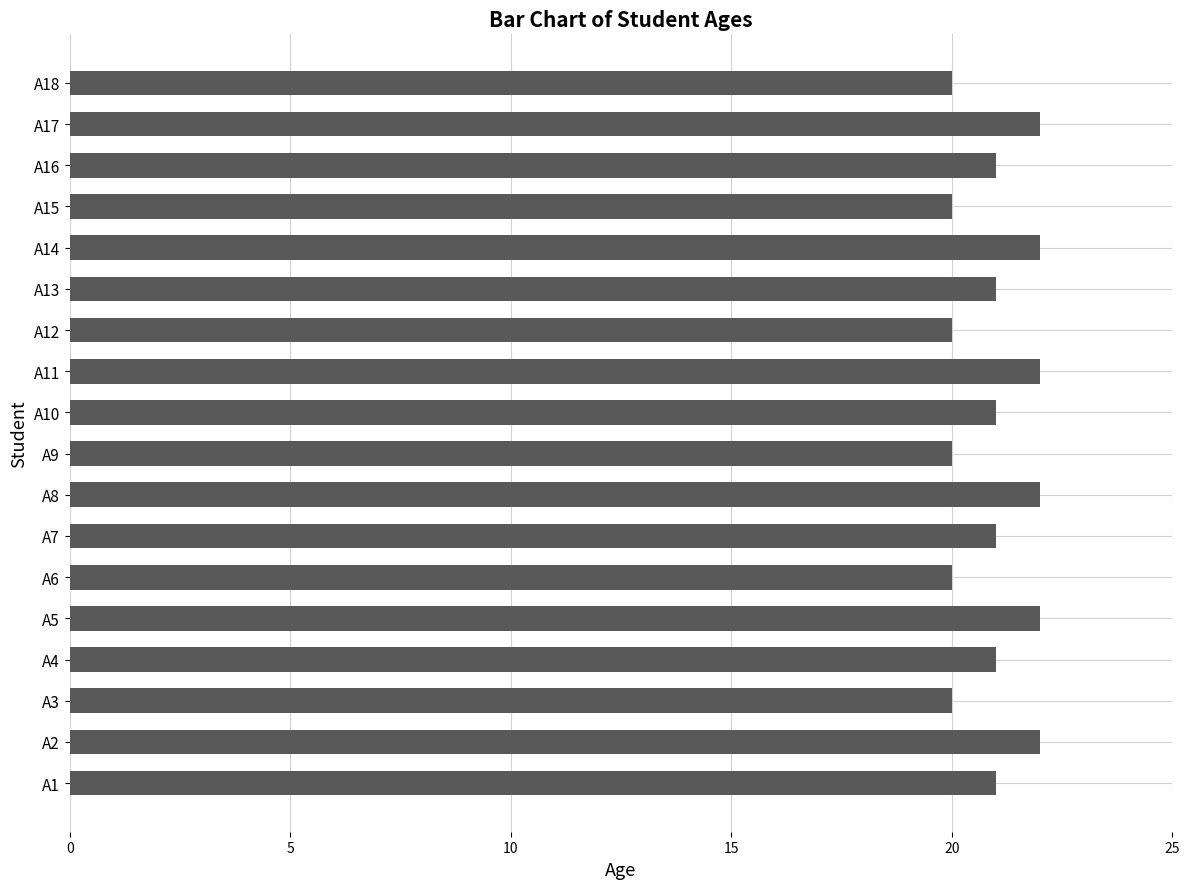

What is the sum of all values?

378